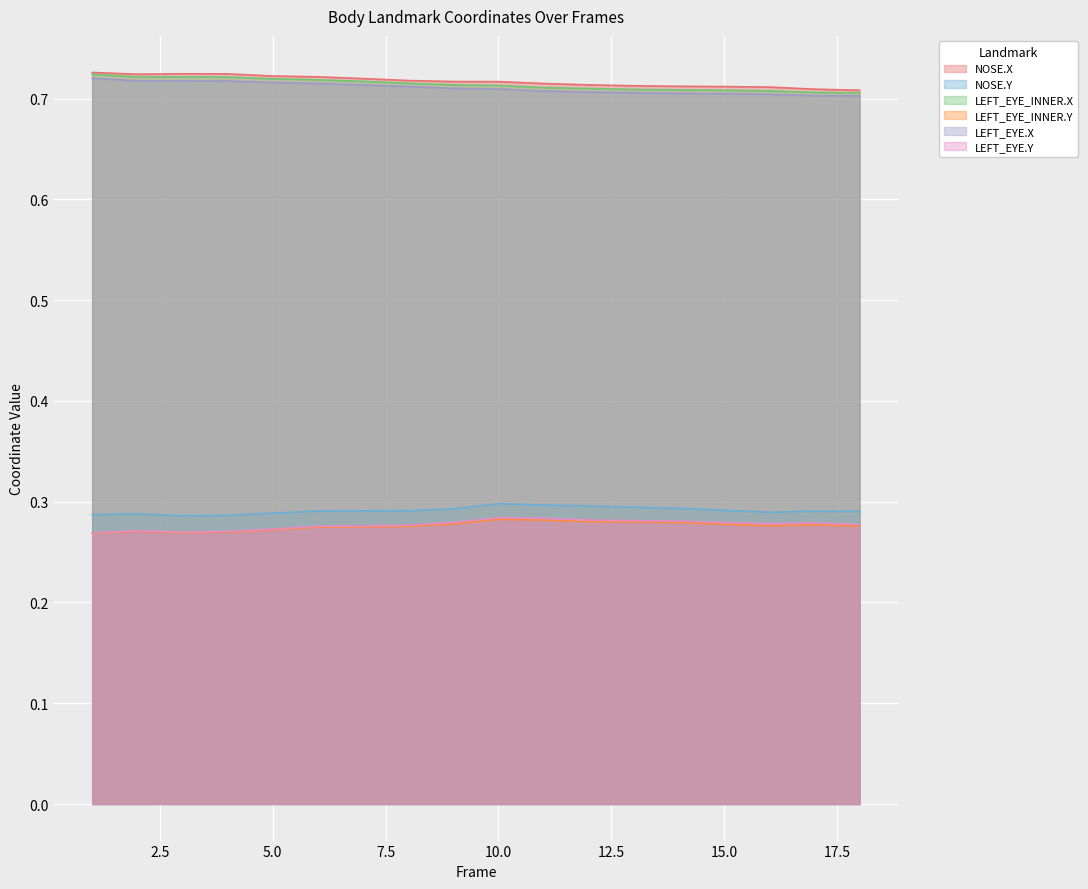

Between 3 and 11, which series saw the biggest shift?

LEFT_EYE.Y